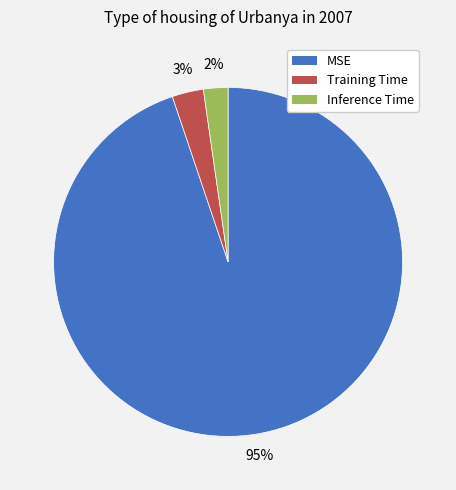

Is it true that Inference Time is 2% of the pie?

True